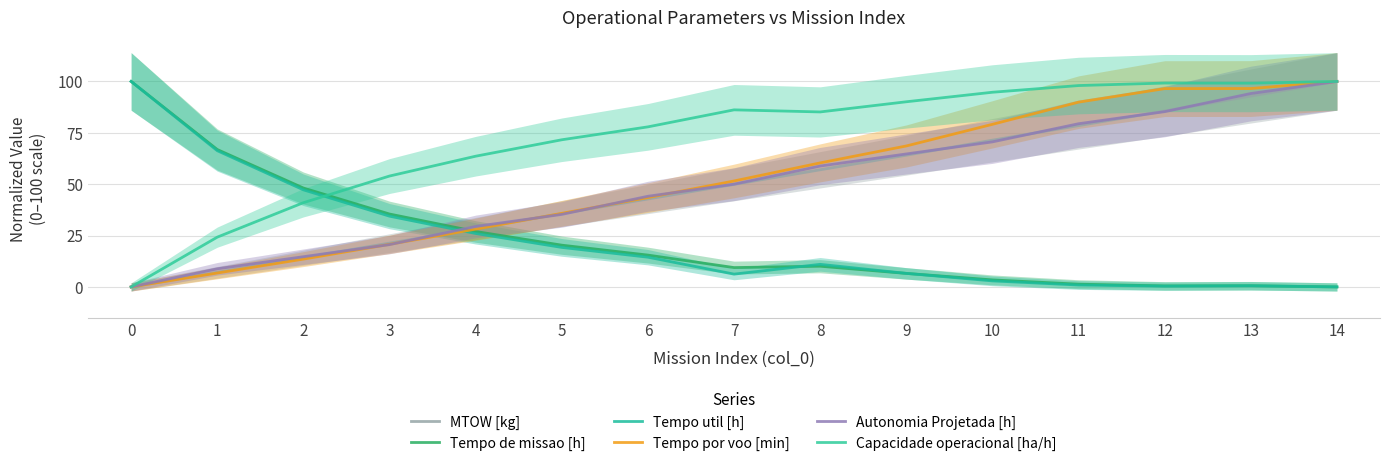

Reading right to left, list all the values displayed in this chart.

MTOW [kg]: 14=100.0	13=92.9	12=85.6	11=78.5	10=71.4	9=64.1	8=57.0	7=49.9	6=42.8	5=35.7	4=28.4	3=21.3	2=14.2	1=7.1	0=0.0
Tempo de missao [h]: 14=0.0	13=0.6	12=0.5	11=1.3	10=3.4	9=6.6	8=10.1	7=9.4	6=15.5	5=20.3	4=27.0	3=35.5	2=48.1	1=66.9	0=100.0
Tempo util [h]: 14=0.0	13=0.5	12=0.4	11=0.9	10=2.9	9=6.6	8=11.0	7=6.2	6=14.5	5=19.2	4=26.0	3=34.4	2=47.3	1=66.3	0=100.0
Tempo por voo [min]: 14=100.0	13=96.5	12=96.5	11=89.9	10=79.1	9=68.6	8=60.4	7=51.6	6=43.5	5=35.8	4=28.1	3=20.7	2=13.5	1=6.8	0=0.0
Autonomia Projetada [h]: 14=100.0	13=94.1	12=85.3	11=79.4	10=70.6	9=64.7	8=58.8	7=50.0	6=44.1	5=35.3	4=29.4	3=20.6	2=14.7	1=8.8	0=0.0
Capacidade operacional [ha/h]: 14=100.0	13=99.2	12=99.2	11=98.0	10=94.7	9=90.1	8=85.2	7=86.2	6=77.9	5=71.6	4=63.6	3=54.0	2=41.0	1=24.2	0=0.0